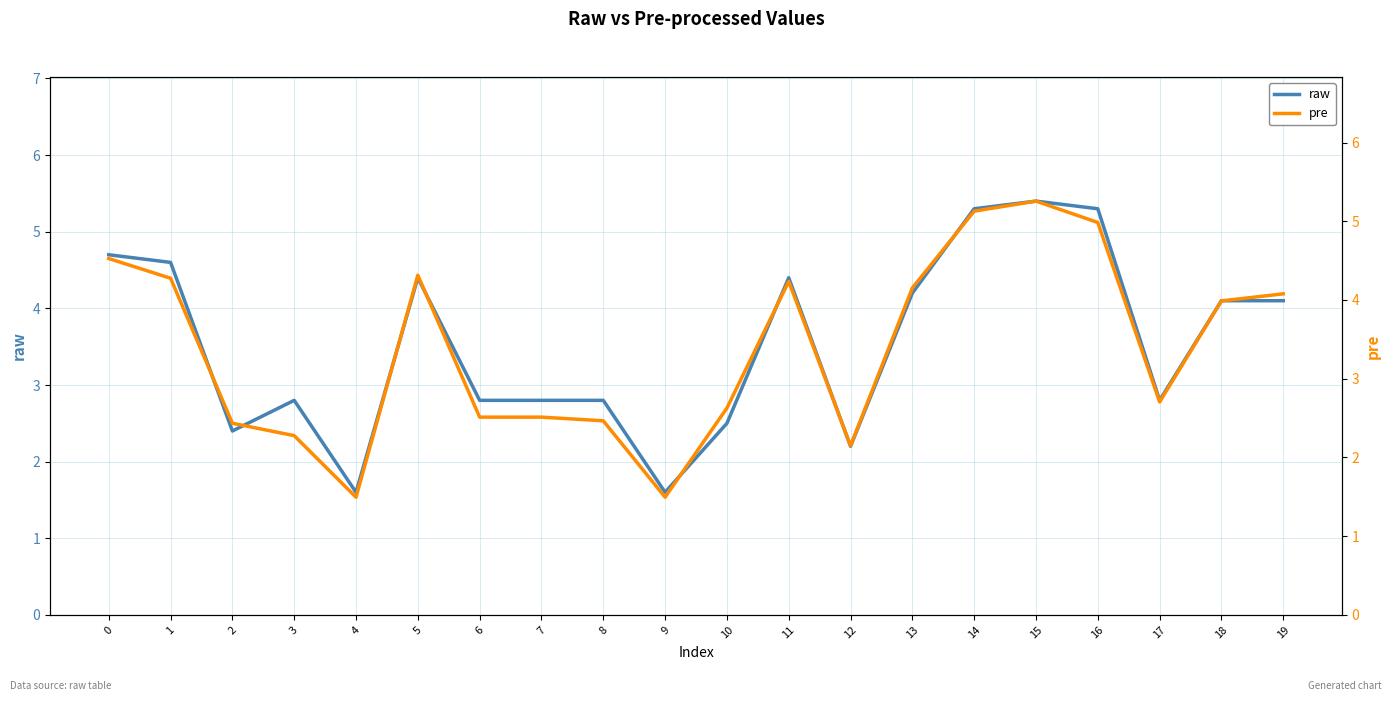

Rank the categories by pre value from lowest to highest.

4, 9, 12, 3, 2, 8, 6, 7, 10, 17, 18, 19, 13, 11, 1, 5, 0, 16, 14, 15